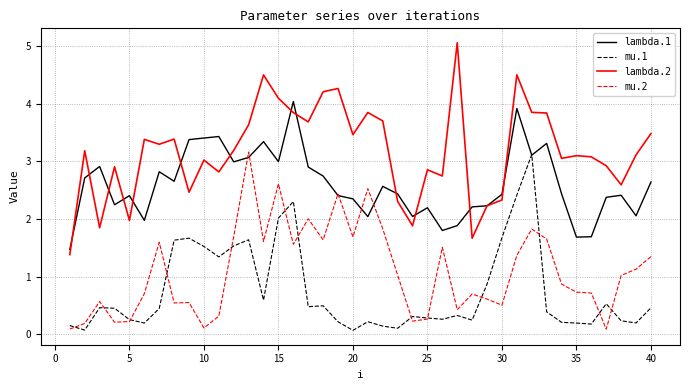

Which series has the largest total across all categories?

lambda.2